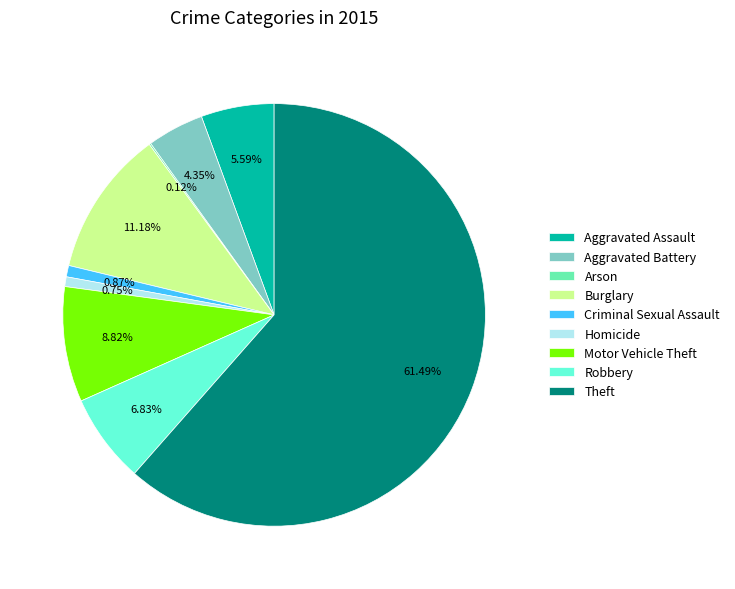

What is the largest slice in the pie chart?

Theft